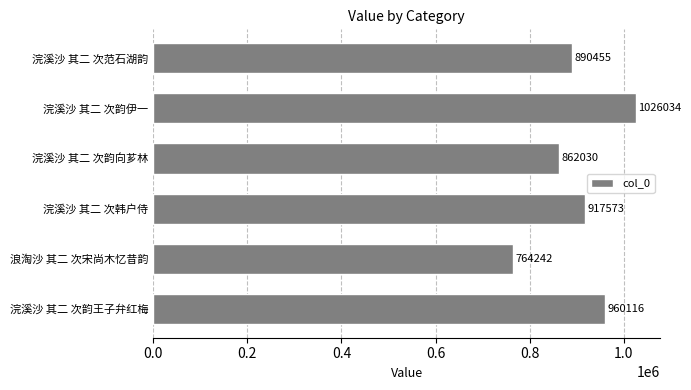

Which category has the lowest value across all series?

浪淘沙 其二 次宋尚木忆昔韵